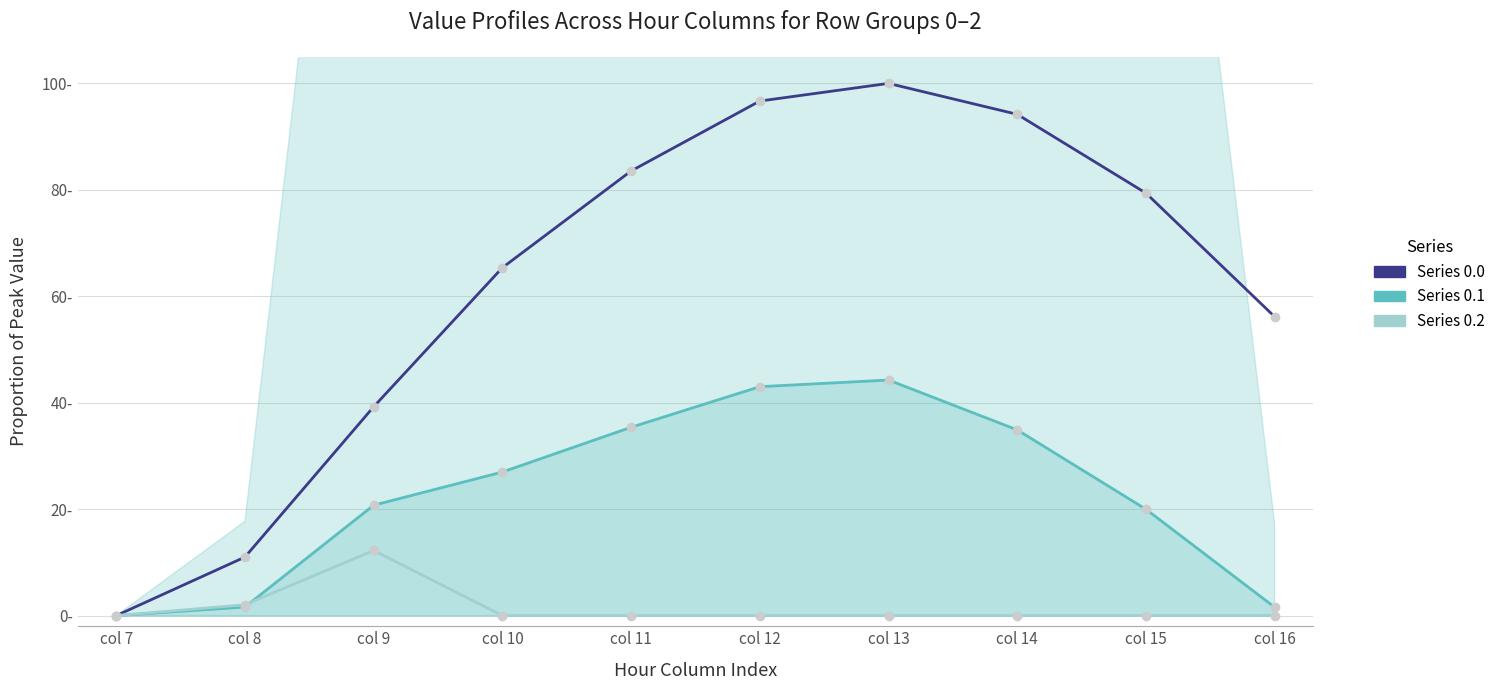

What is the sum of all row_1 (series 0.1) values?

228.5